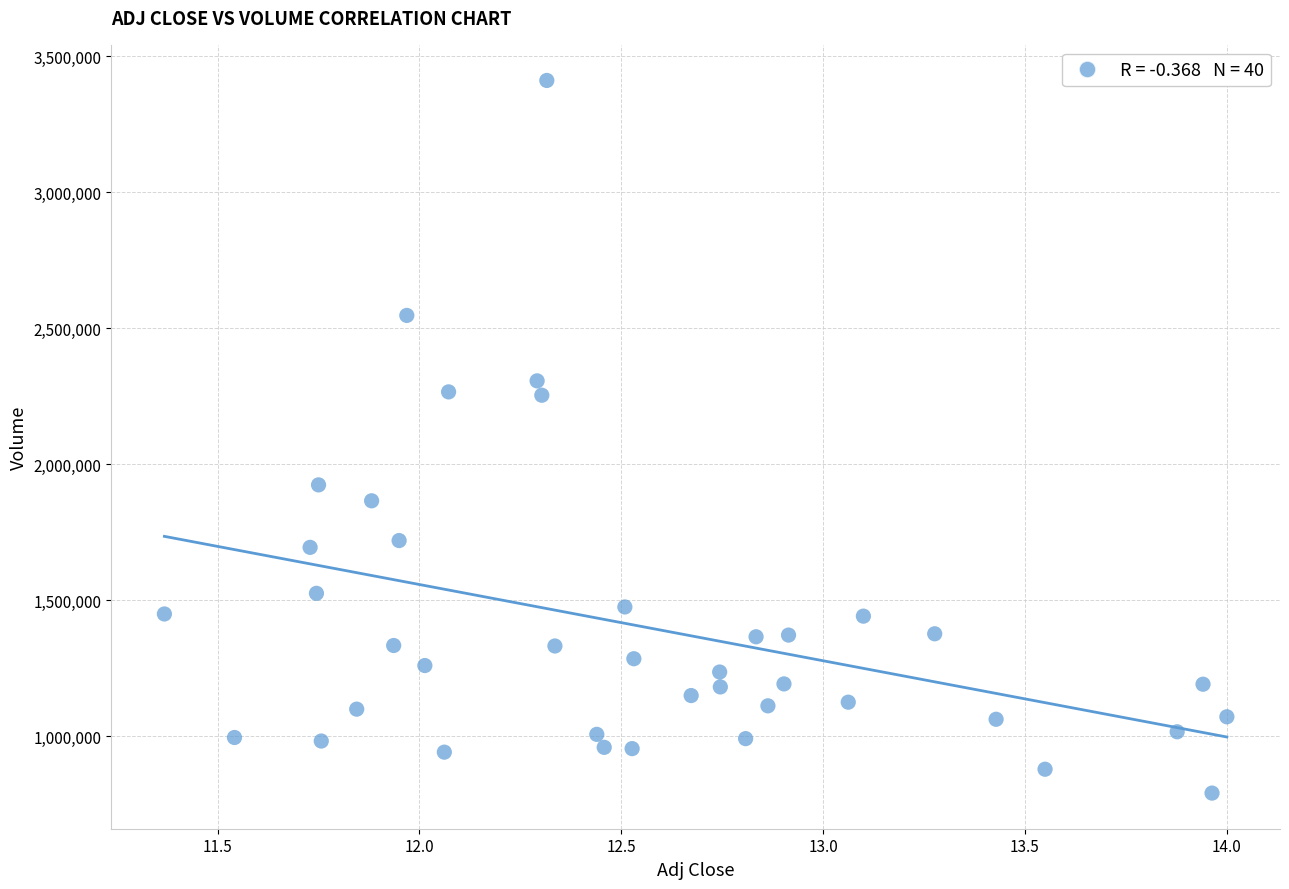

What is the range of Y values (max minus min)?

2619900